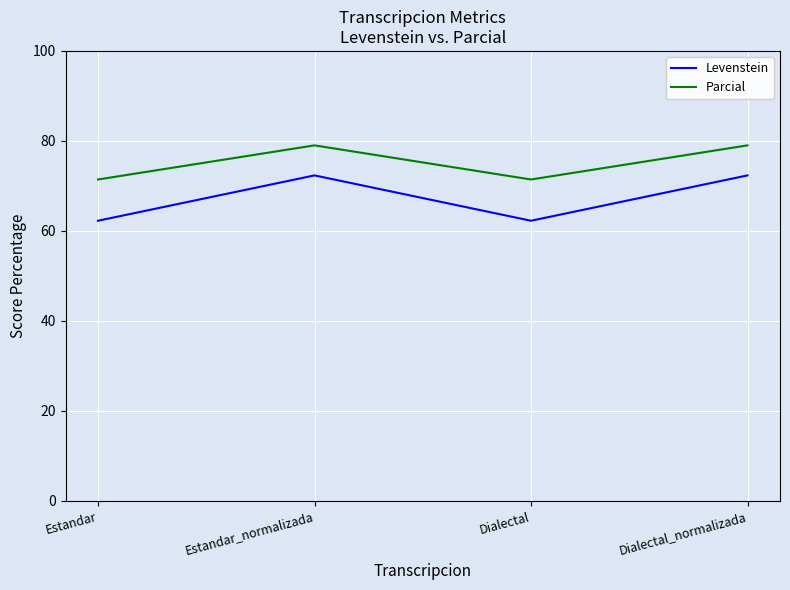

Is it true that Parcial equals 71.4 at Estandar?

True